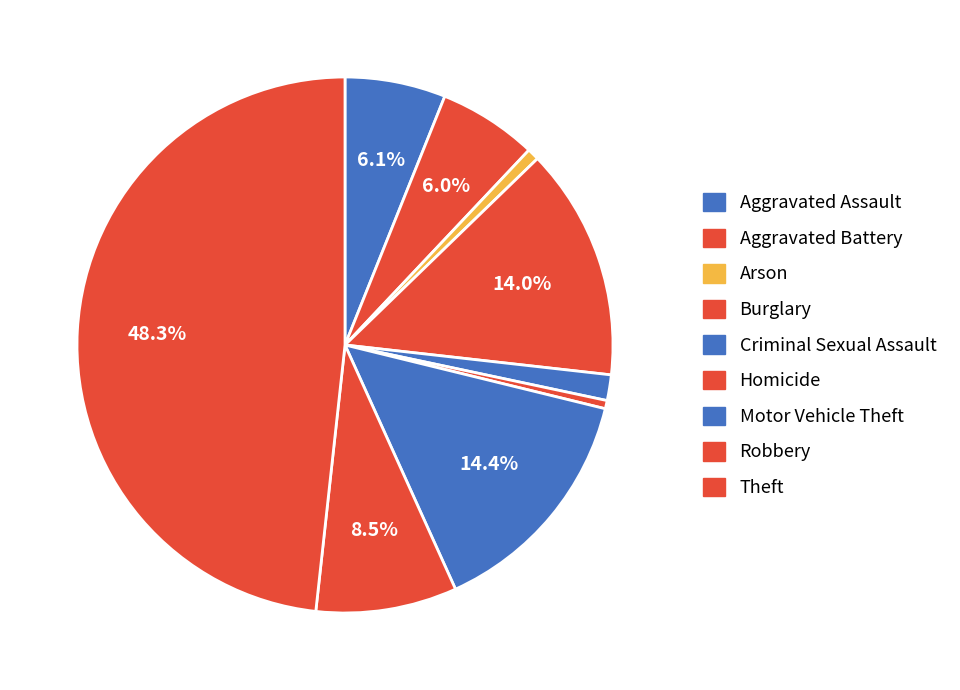

How many segments does this pie chart have?

9